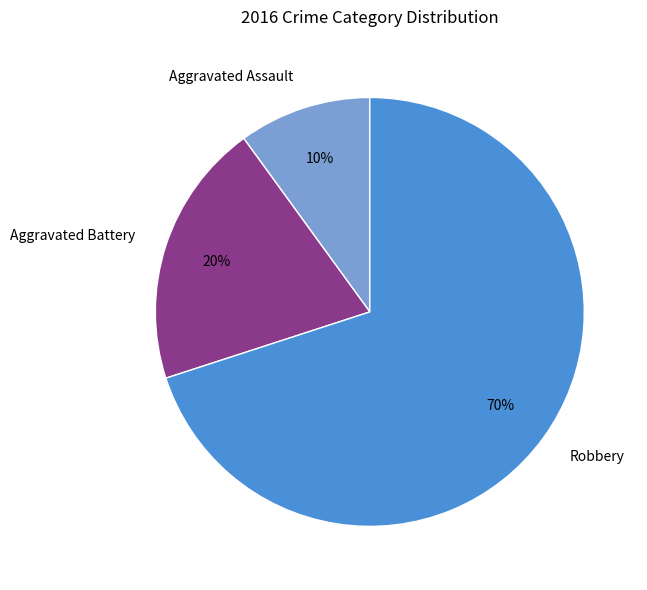

To the nearest percent, what portion does Aggravated Battery represent?

20%